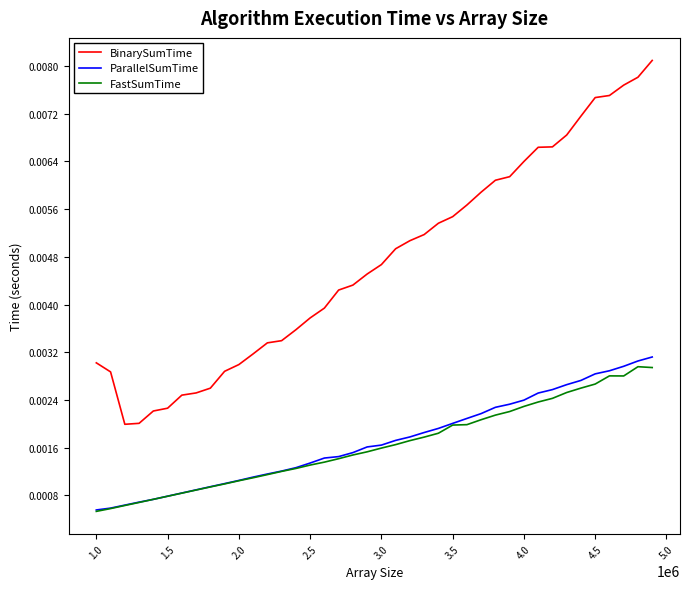

Which series has the largest range (max minus min)?

BinarySumTime